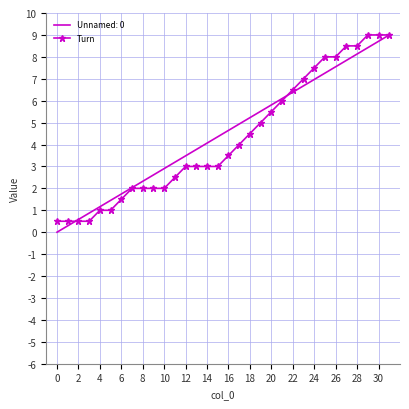

What is the maximum value for Turn?

9.0